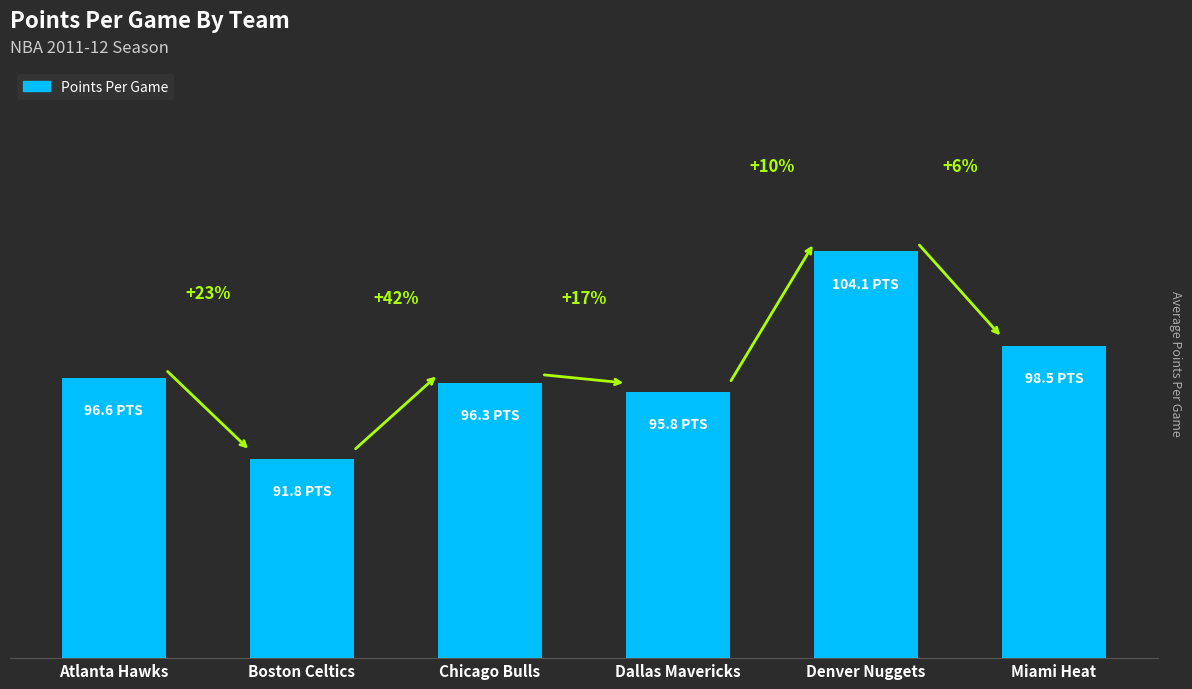

What is the label of the 6th bar from the left?

Miami Heat